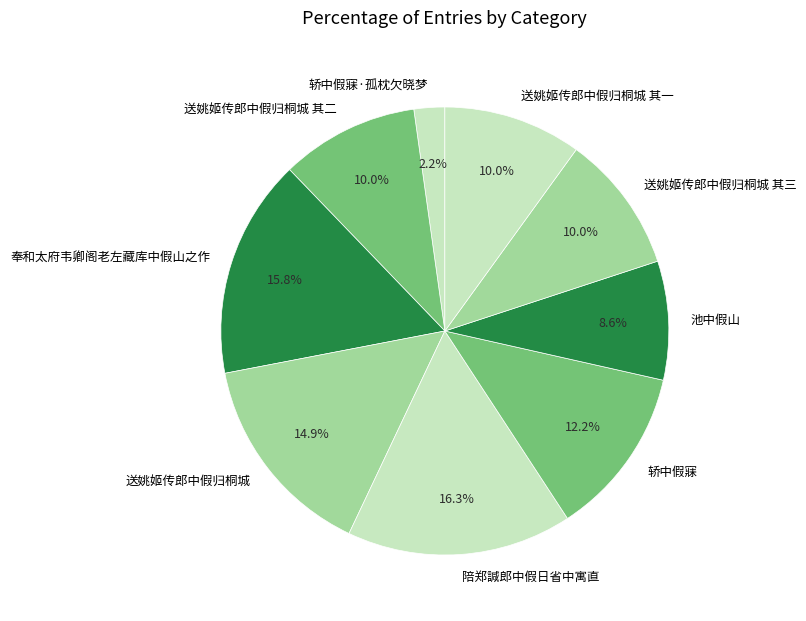

How many slices are in this pie chart?

9